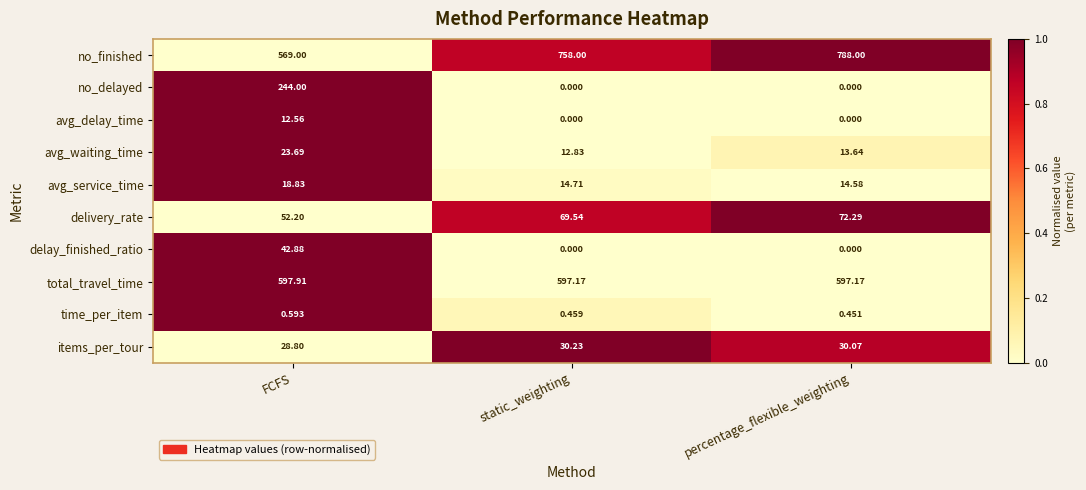

At which label does items_per_tour reach its minimum?

FCFS